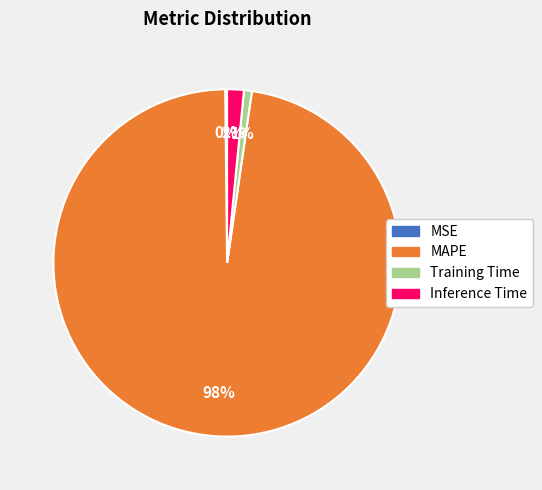

Is there a majority slice in this chart?

Yes